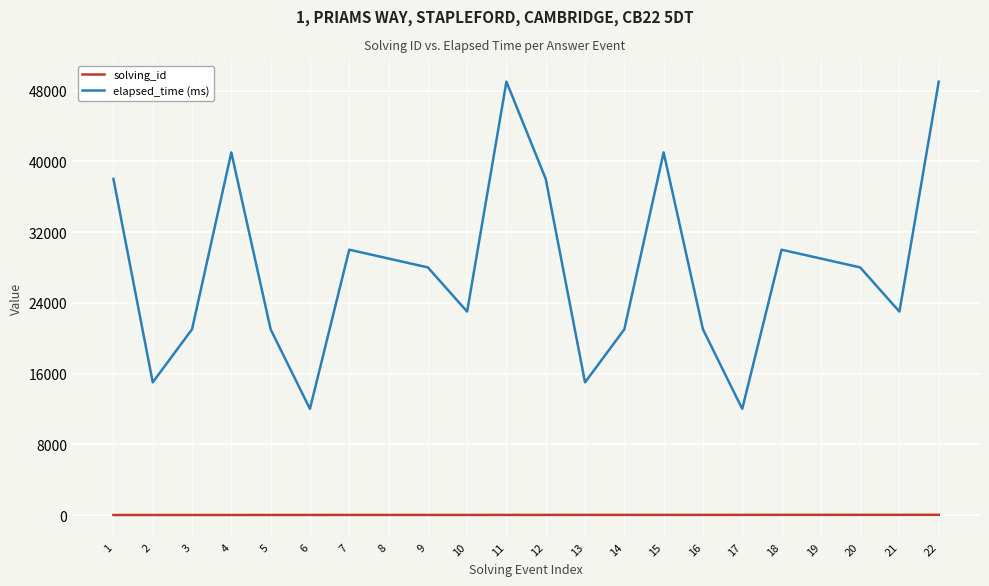

At how many categories does at least one series exceed 246?

22